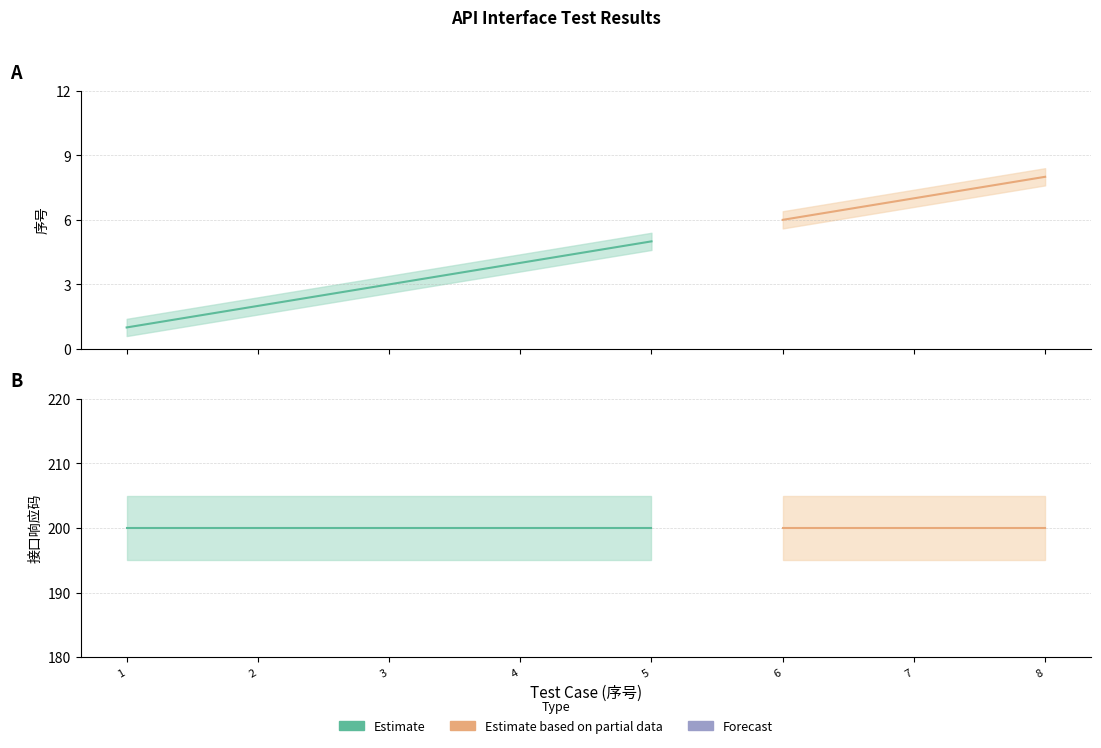

What is the minimum value shown in the chart?

1